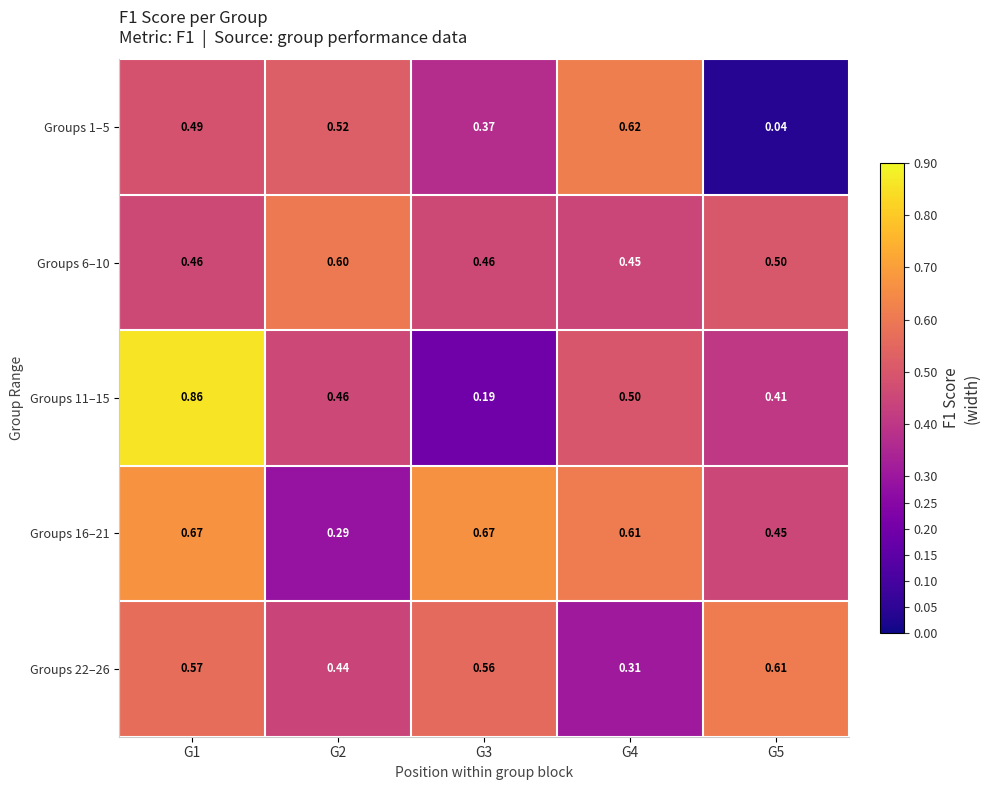

Is the value of Groups 22–26 at G2 greater than the value of Groups 16–21 at G4?

No